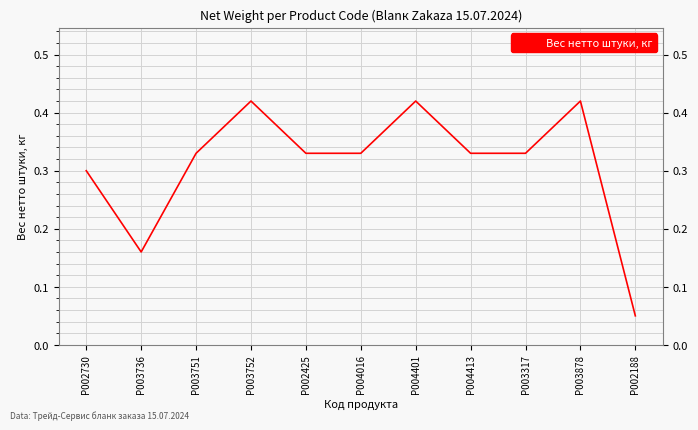

What position from the left is P002425?

5